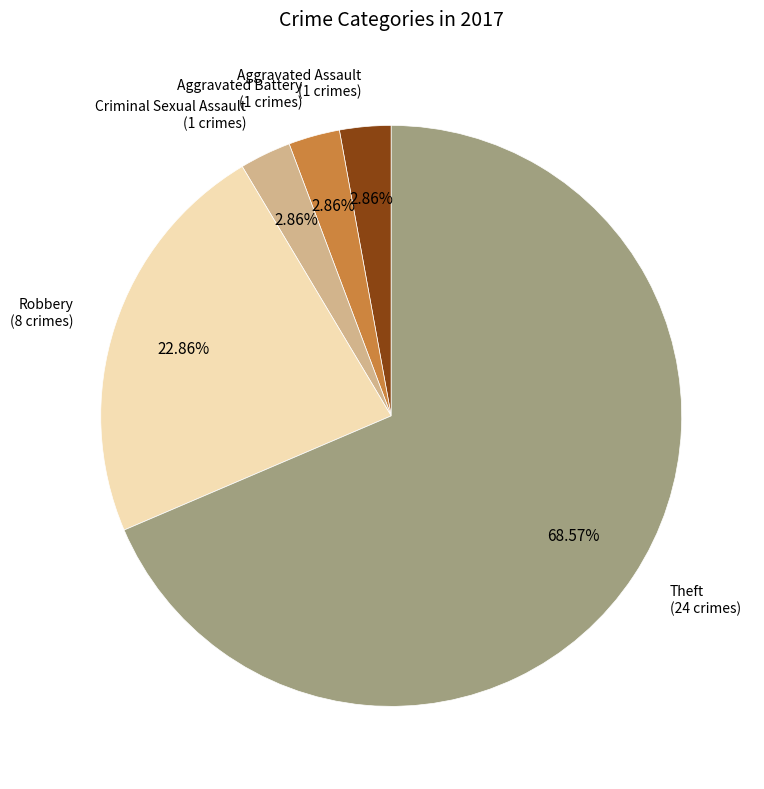

Do Aggravated Battery and Robbery together represent more than half of the pie?

No